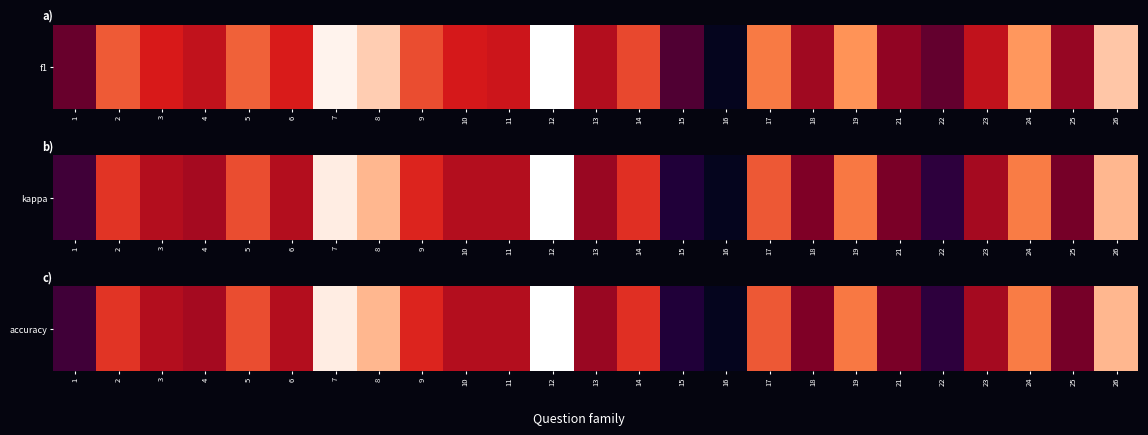

What is the difference between the maximum and minimum values?

0.4